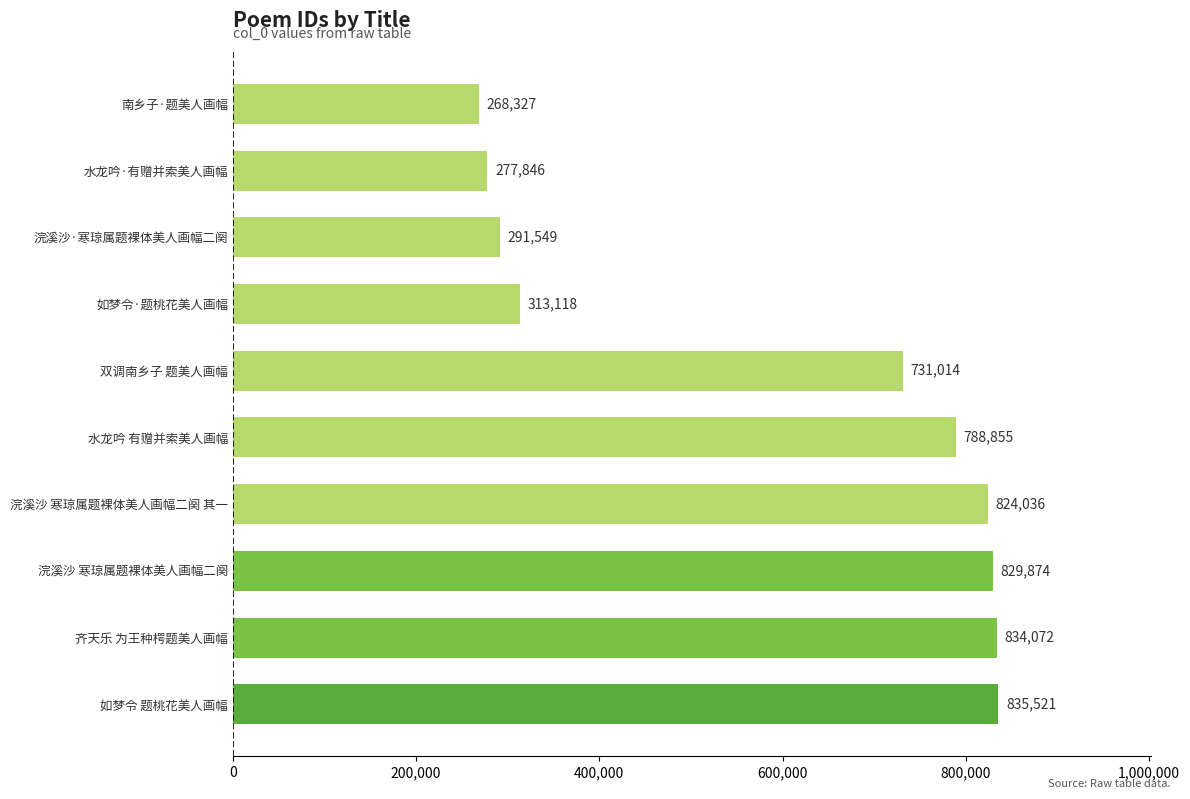

The chart shows a value of 1220319 at 如梦令 题桃花美人画幅. True or false?

False